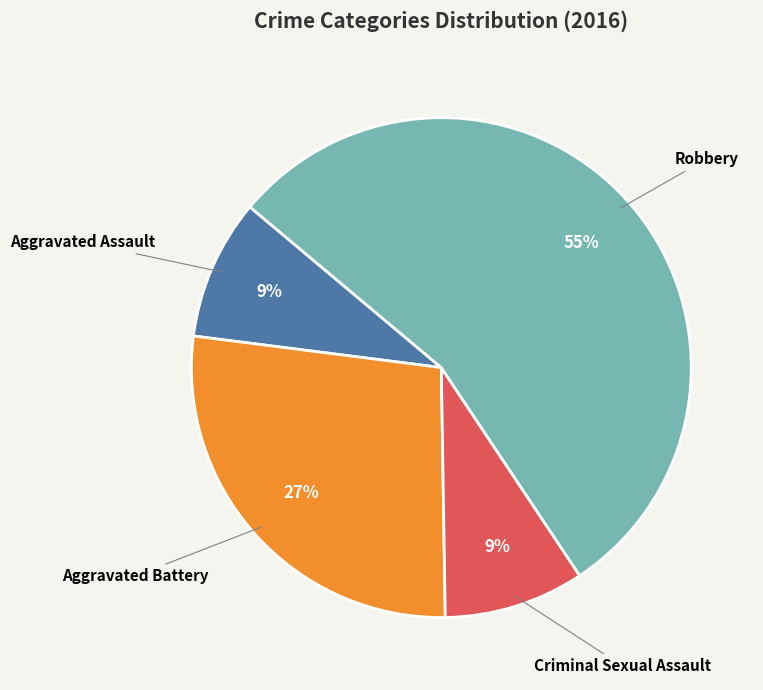

To the nearest percent, what portion does Criminal Sexual Assault represent?

9%